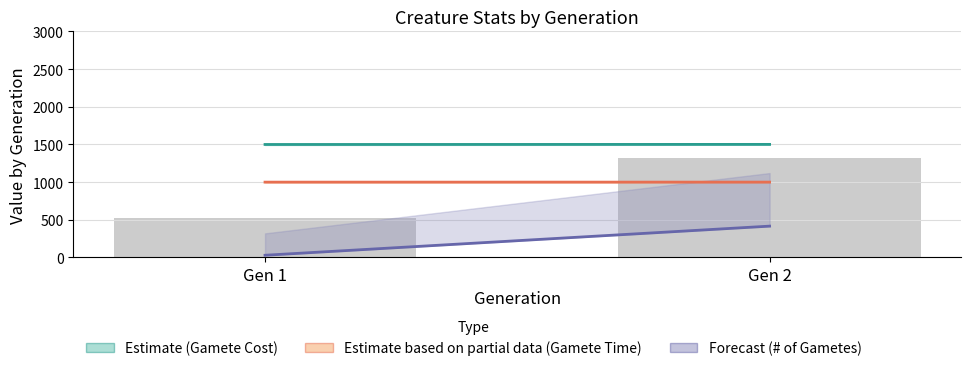

Is it true that the value at Gen 1 is 520?

True